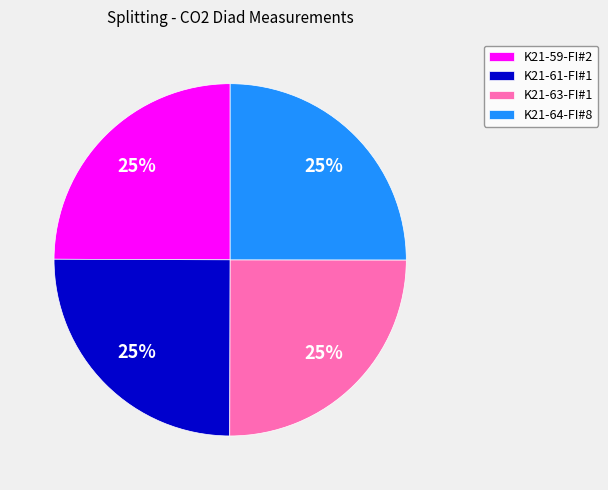

To the nearest percent, what percentage of the pie is K21-64-FI#8?

25%